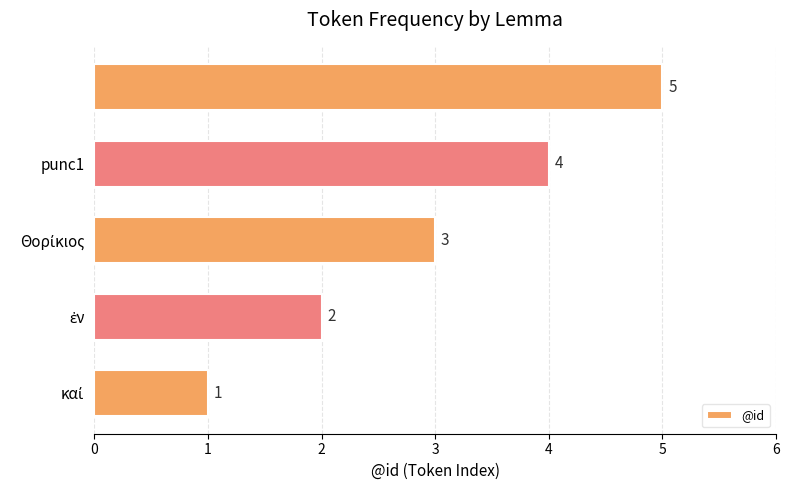

Count the values in the range 2 to 4.

3